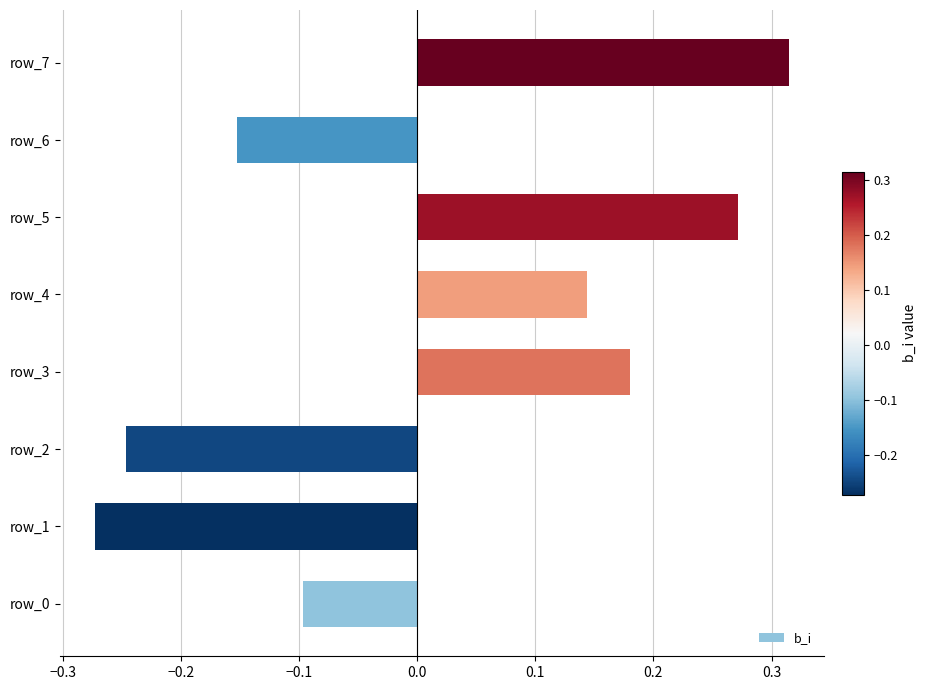

How many values are between 0 and 1?

4